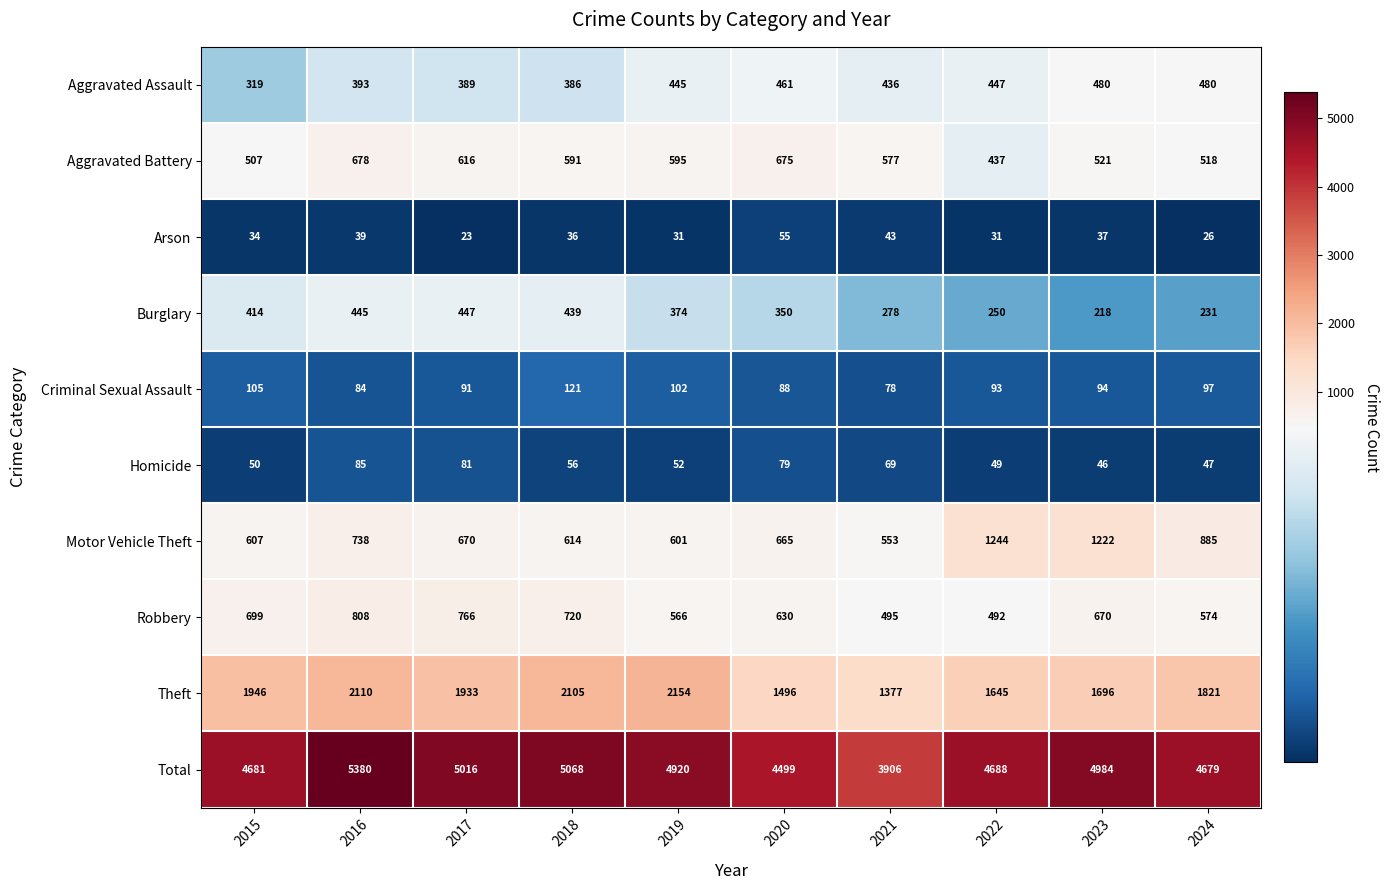

What is the difference between the maximum and minimum values in the Criminal Sexual Assault series?

43